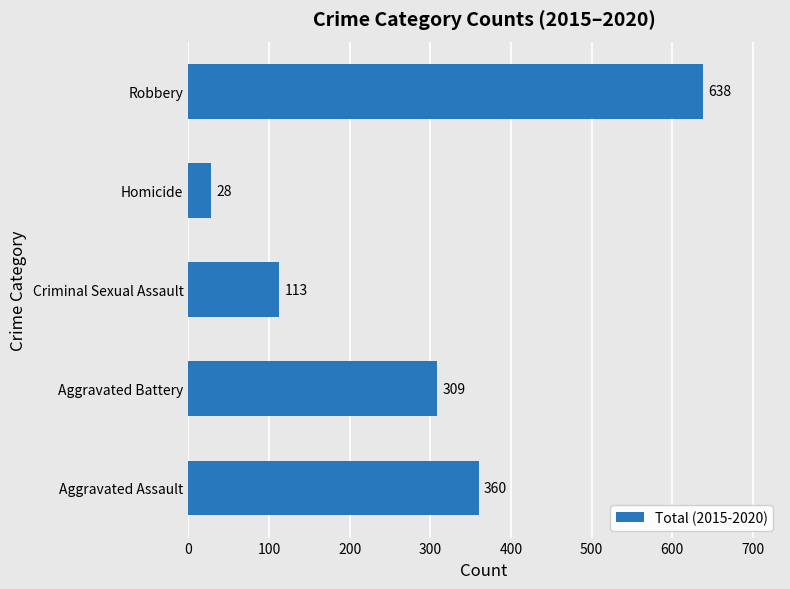

The chart shows a value of 178 at Robbery. True or false?

False